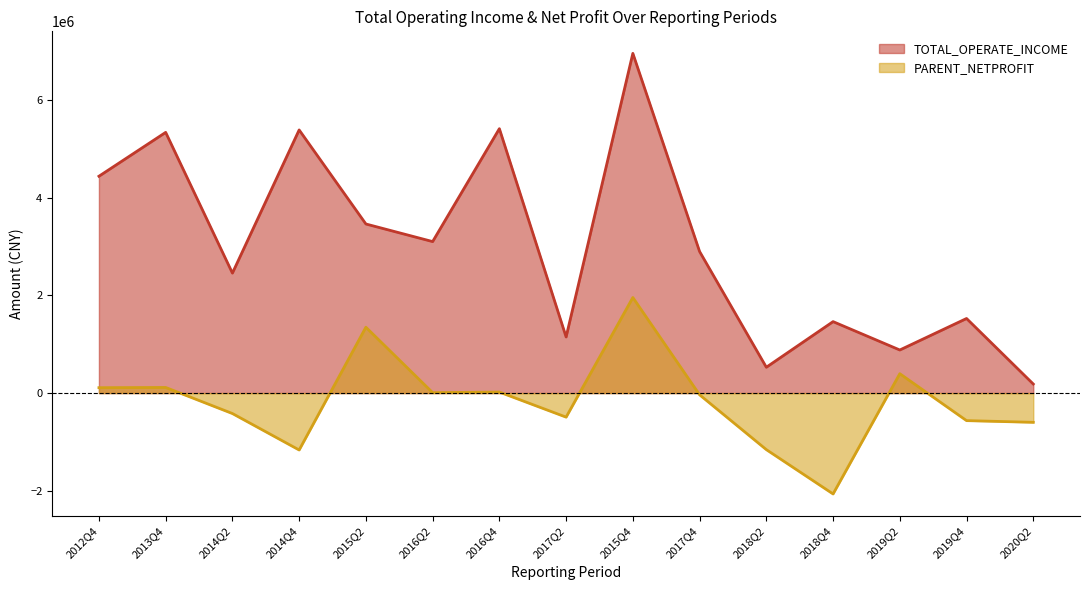

What is the sum of the PARENT_NETPROFIT values at 2014Q2 and 2014Q4?

-1584054.1